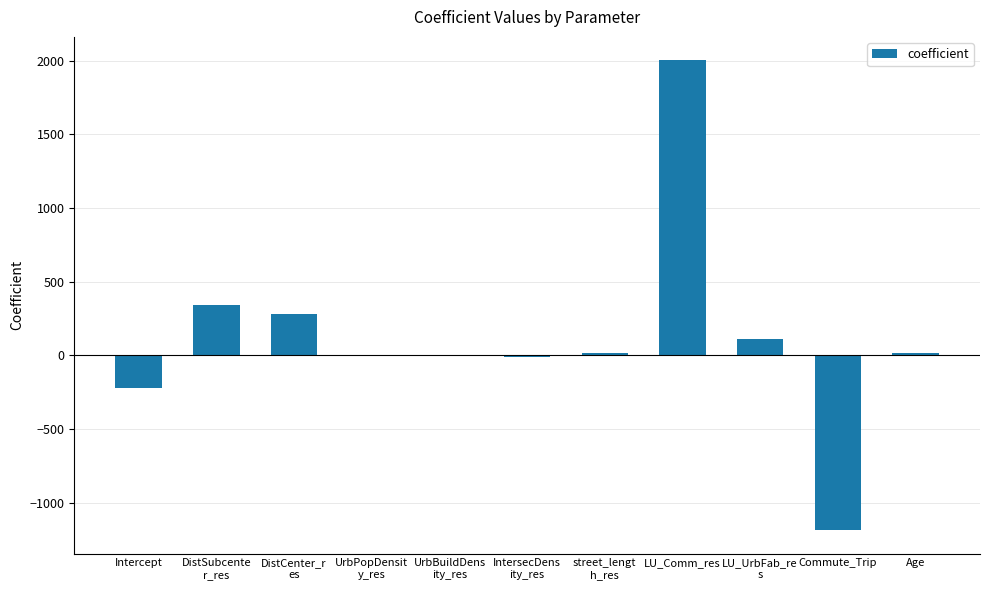

The value at Commute_Trip is -795.7. True or false?

False